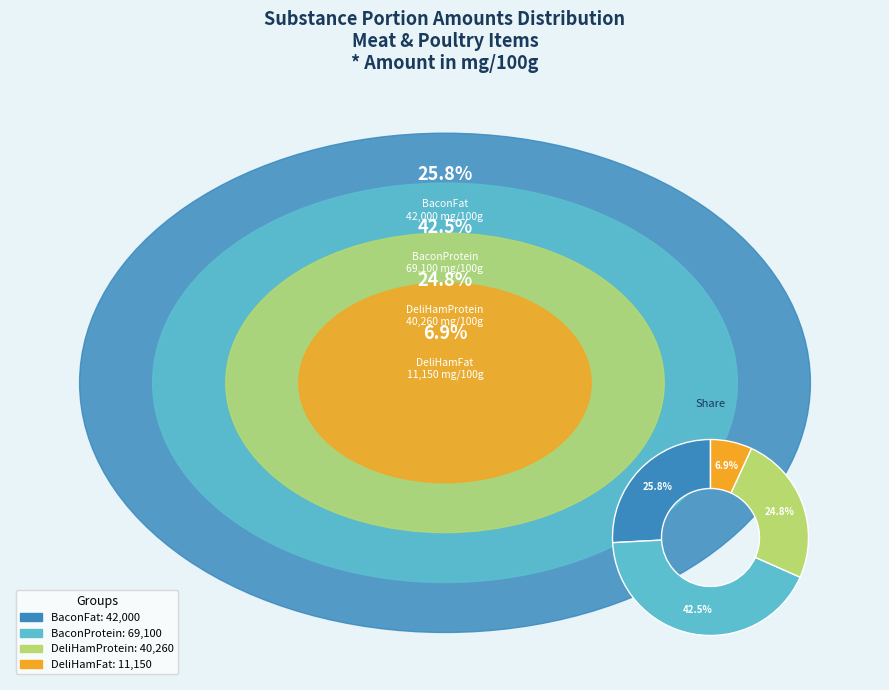

Is there any slice that represents more than half of the pie?

No